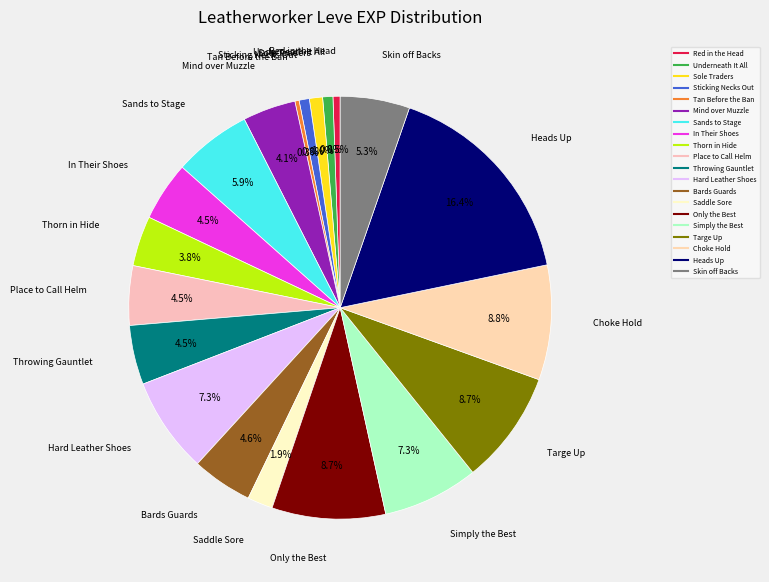

To the nearest percent, what is the difference between the largest and smallest slice percentages?

16%